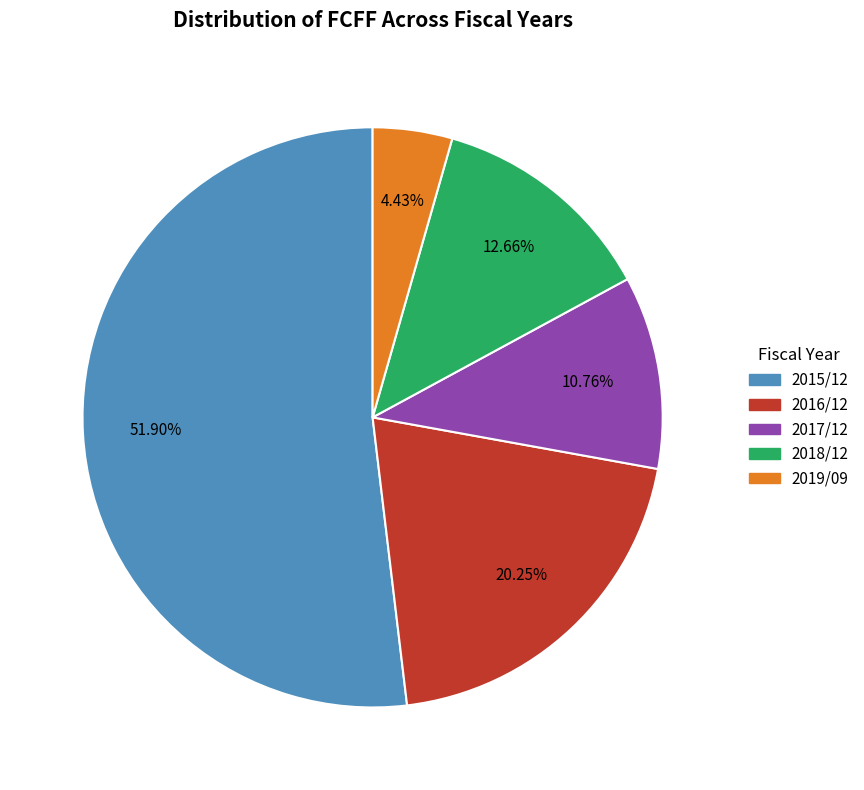

To the nearest percent, what is the combined percentage of 2016/12 and 2018/12?

33%